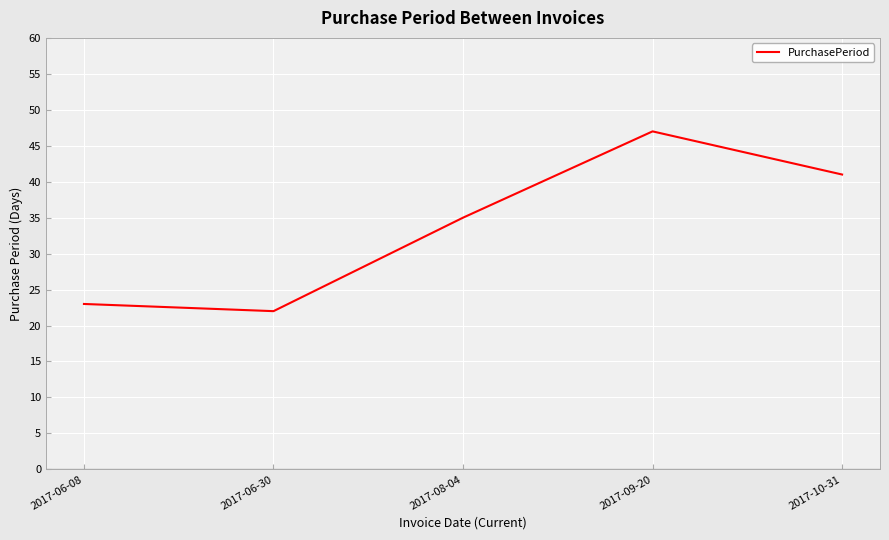

Reading left to right, transcribe all the data shown in this chart.

23	22	35	47	41